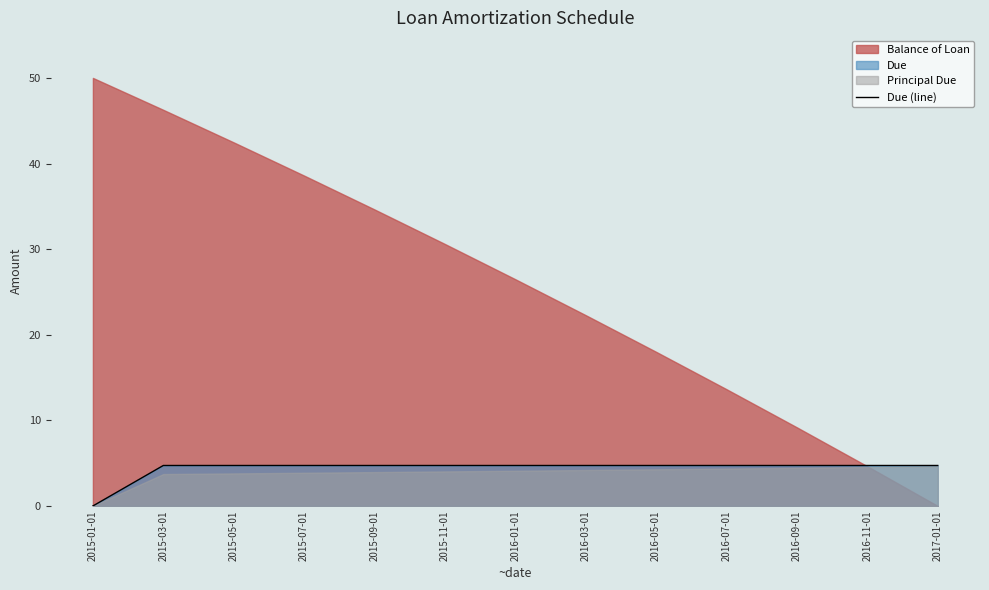

Approximately how many times larger is the value at 2016-07-01 compared to 2017-01-01?

1.0